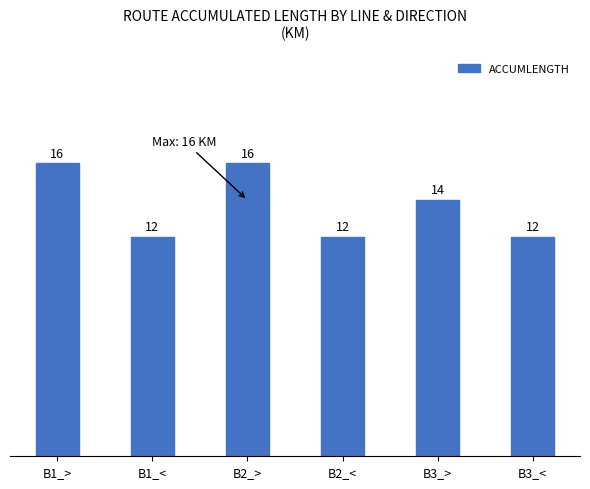

What position from the left is B2_>?

3